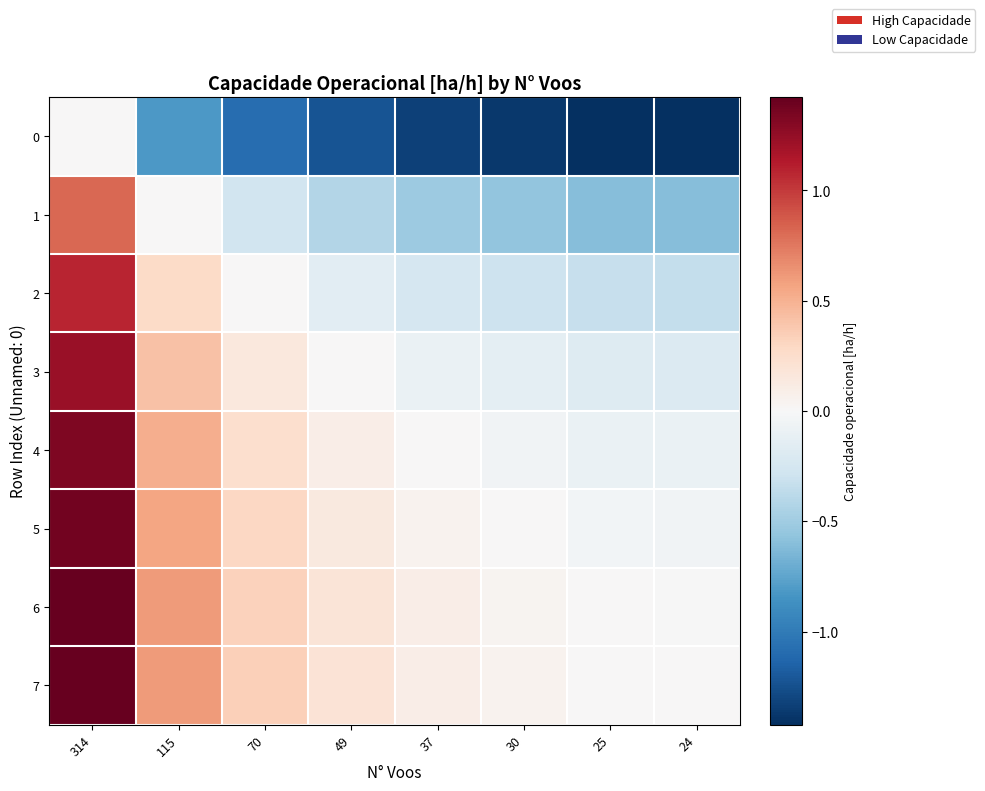

Reading left to right, transcribe all the data shown in this chart.

0: 314=0.0	115=-0.8	70=-1.1	49=-1.2	37=-1.3	30=-1.4	25=-1.4	24=-1.4
1: 314=0.8	115=0.0	70=-0.3	49=-0.4	37=-0.5	30=-0.6	25=-0.6	24=-0.6
2: 314=1.1	115=0.3	70=0.0	49=-0.1	37=-0.2	30=-0.3	25=-0.3	24=-0.3
3: 314=1.2	115=0.4	70=0.1	49=0.0	37=-0.1	30=-0.1	25=-0.2	24=-0.2
4: 314=1.3	115=0.5	70=0.2	49=0.1	37=0.0	30=-0.1	25=-0.1	24=-0.1
5: 314=1.4	115=0.6	70=0.3	49=0.1	37=0.1	30=0.0	25=-0.0	24=-0.0
6: 314=1.4	115=0.6	70=0.3	49=0.2	37=0.1	30=0.0	25=0.0	24=-0.0
7: 314=1.4	115=0.6	70=0.3	49=0.2	37=0.1	30=0.0	25=0.0	24=0.0